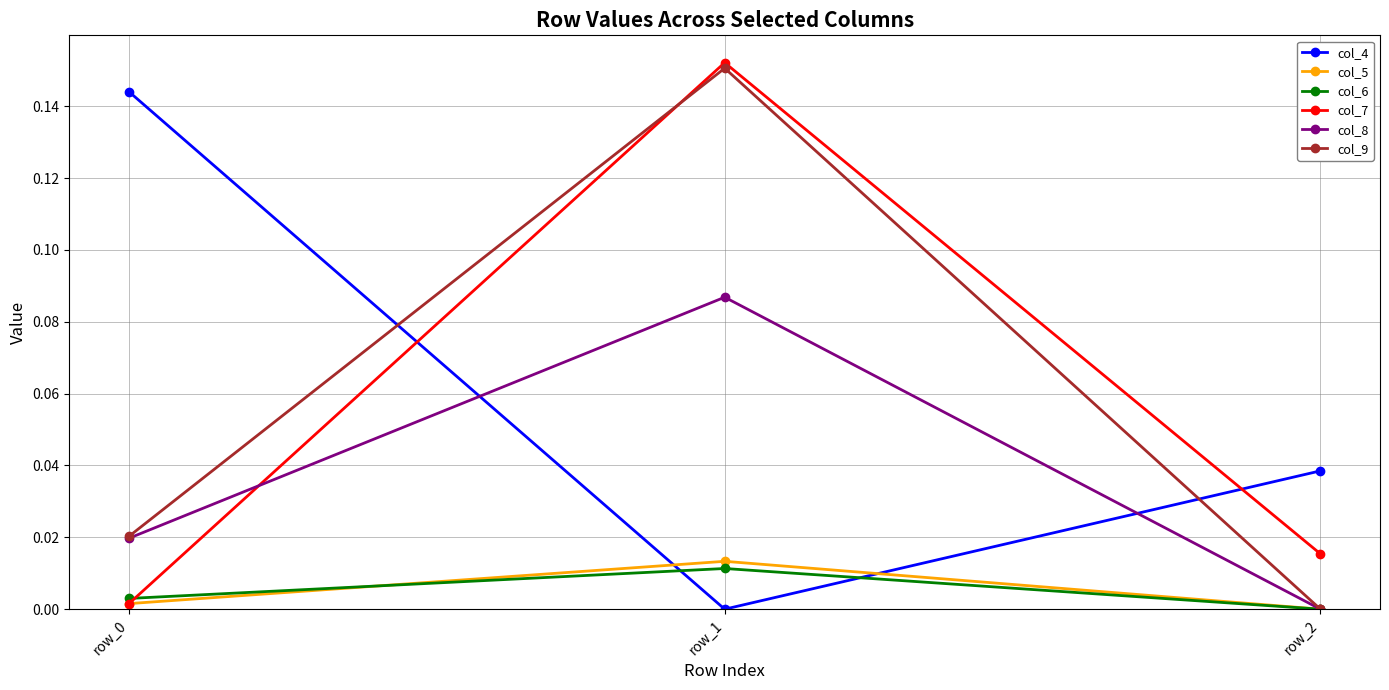

At which category is the sum across all series the highest?

row_1